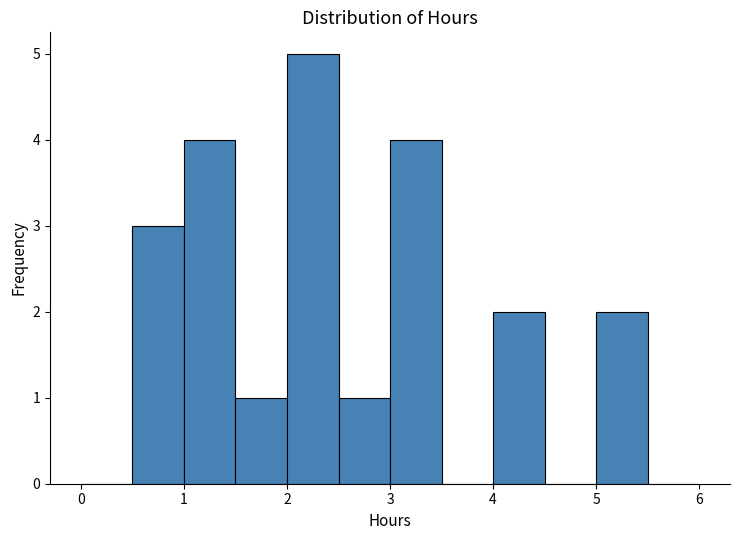

Reading left to right, transcribe this chart: for each bar, give the range it covers on the x-axis and its height. The values are not printed on the chart, so give them approximately, as read against the axis.

0.0 to 0.5: 0
0.5 to 1.0: 3
1.0 to 1.5: 4
1.5 to 2.0: 1
2.0 to 2.5: 5
2.5 to 3.0: 1
3.0 to 3.5: 4
3.5 to 4.0: 0
4.0 to 4.5: 2
4.5 to 5.0: 0
5.0 to 5.5: 2
5.5 to 6.0: 0